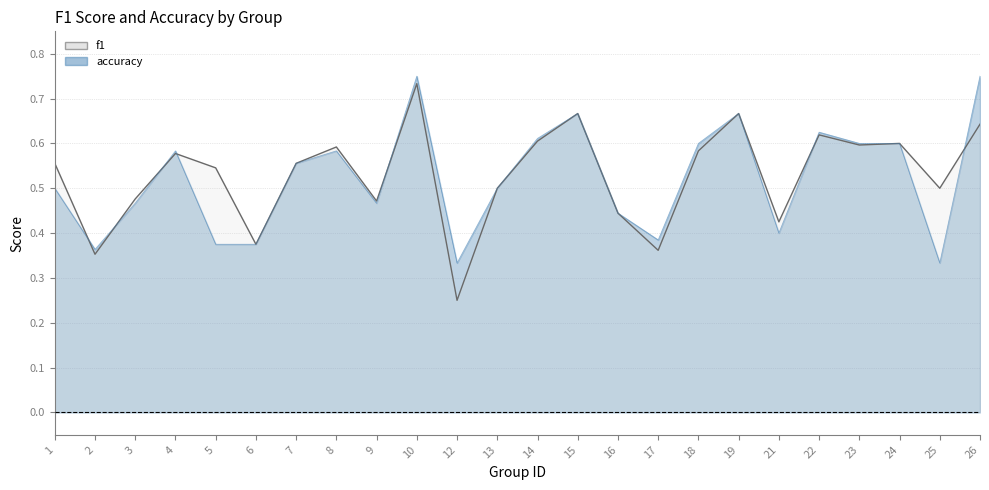

Where is f1 nearest to the value 0?

12